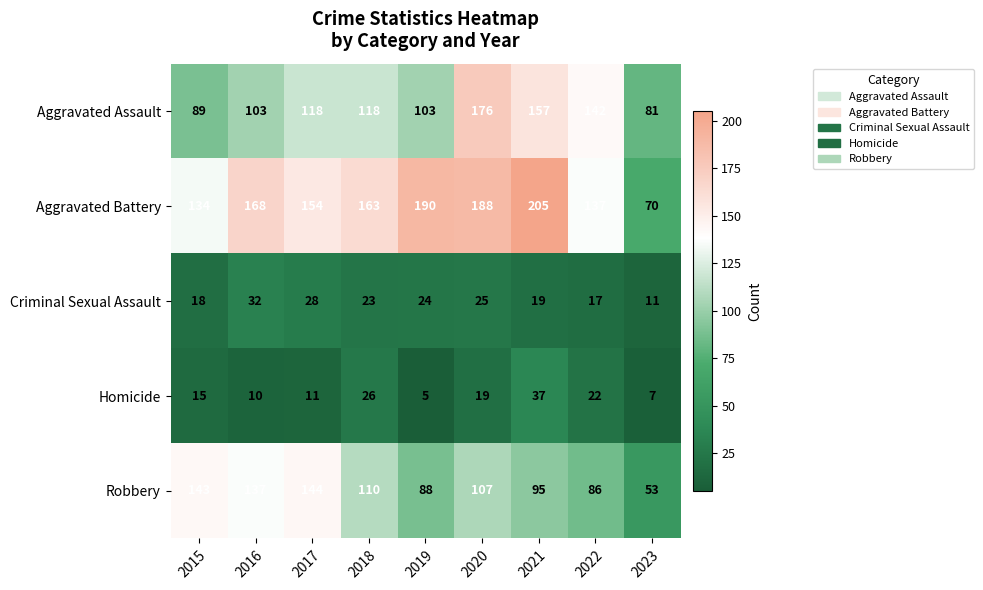

At which label does Aggravated Battery first exceed 163?

2016